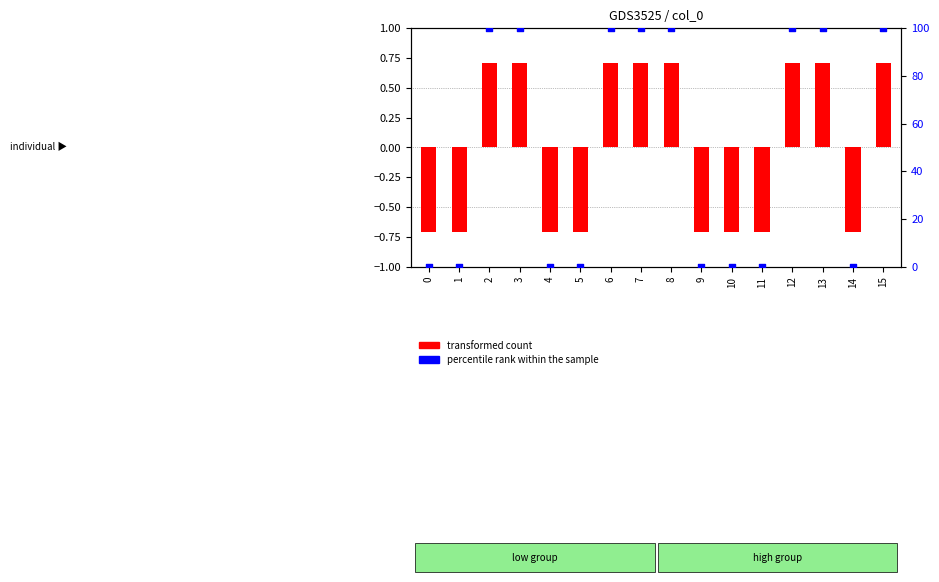

At which category is the sum across all series the highest?

2